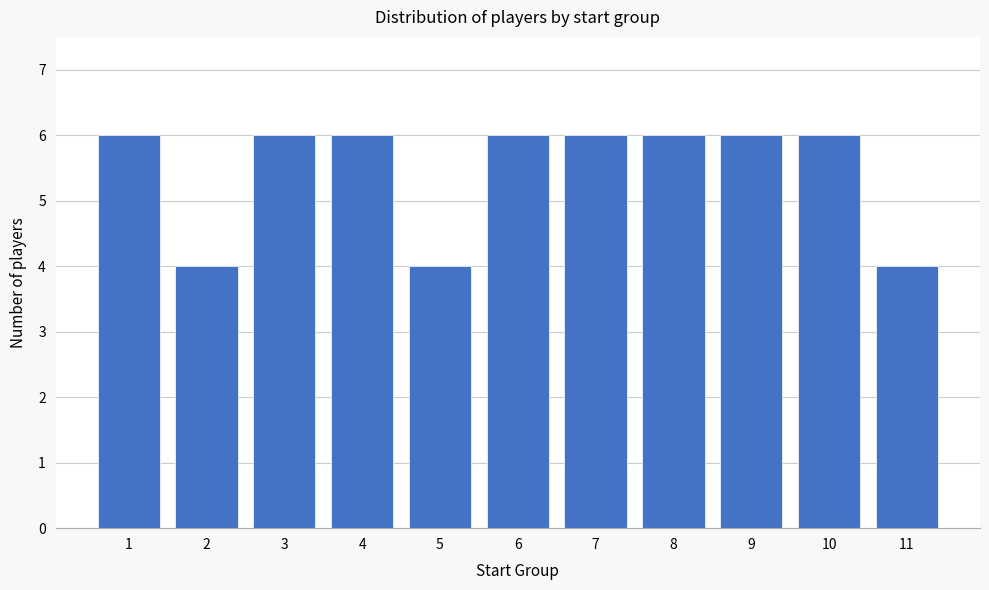

Reading right to left, extract all data points from this chart.

11=4	10=6	9=6	8=6	7=6	6=6	5=4	4=6	3=6	2=4	1=6